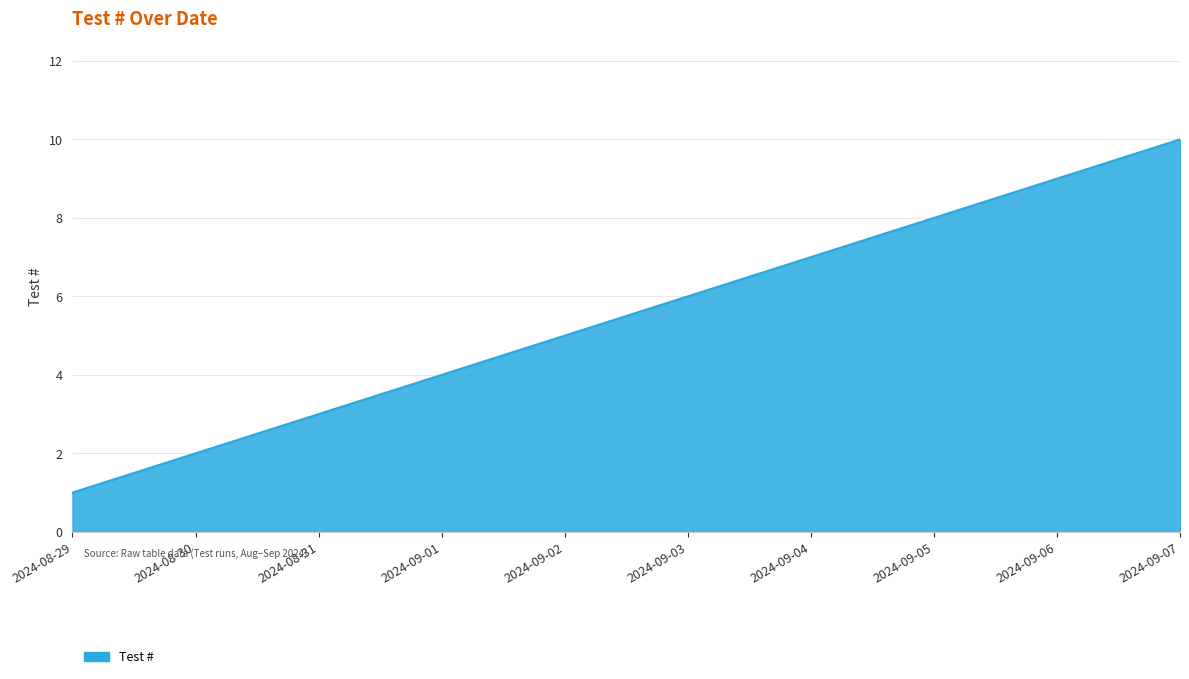

True or false: the data shows 12 at 2024-09-05.

False